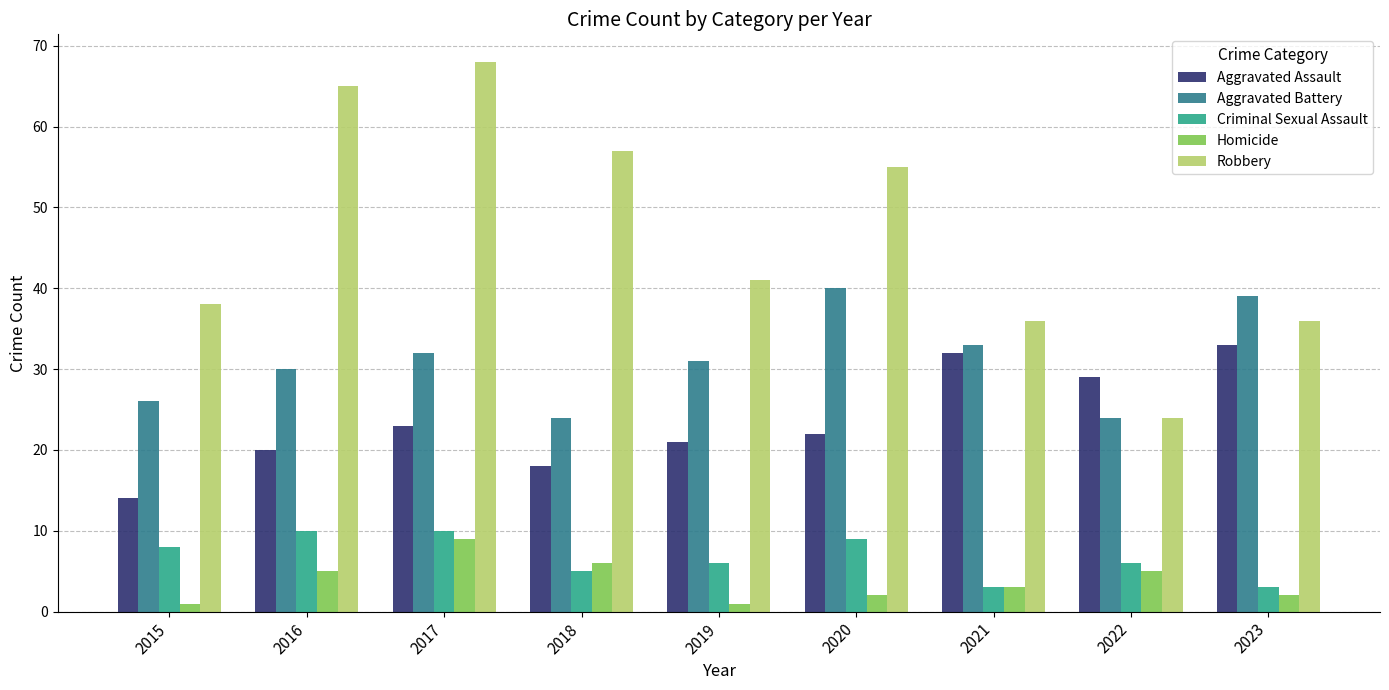

How many data points does each series have?

9